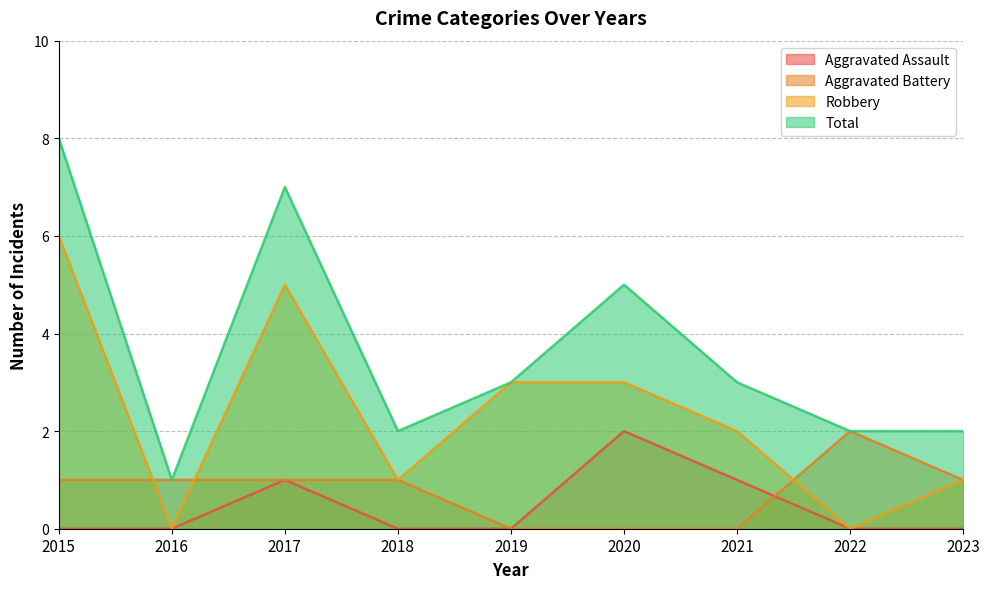

True or false: Robbery and Aggravated Assault intersect in this chart.

False